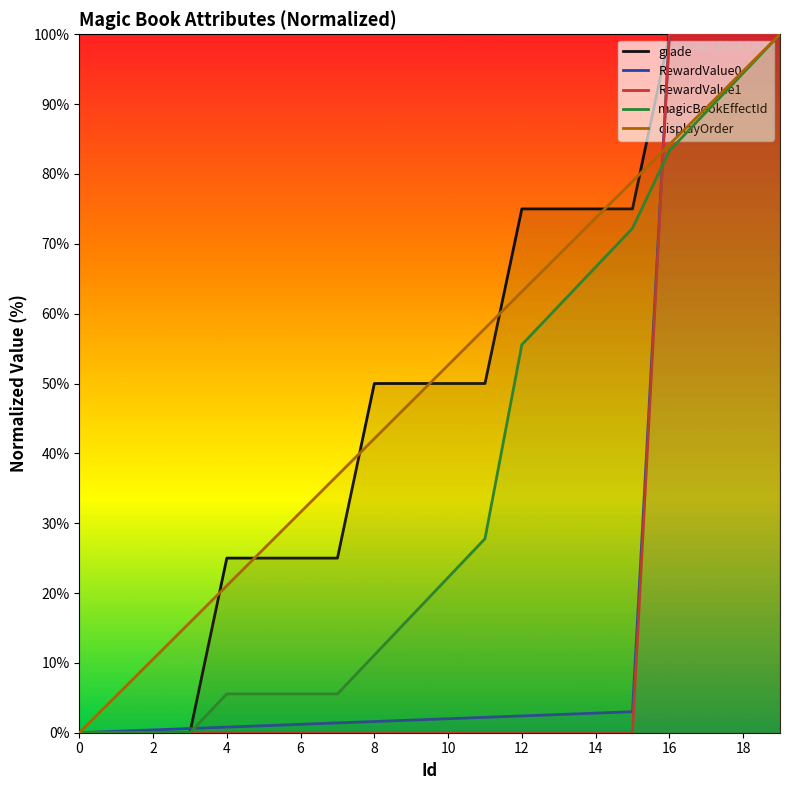

True or false: magicBookEffectId and displayOrder cross at least once.

False